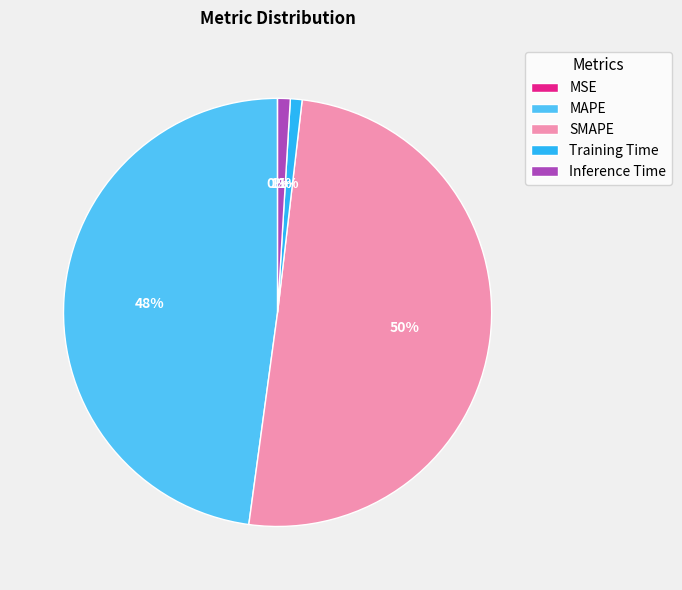

Is Inference Time the majority of the pie?

No